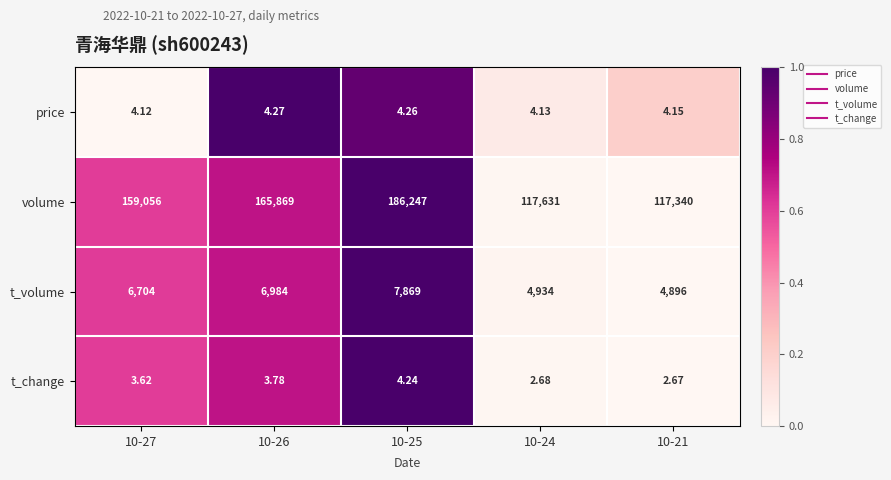

Which series has the largest total across all categories?

volume